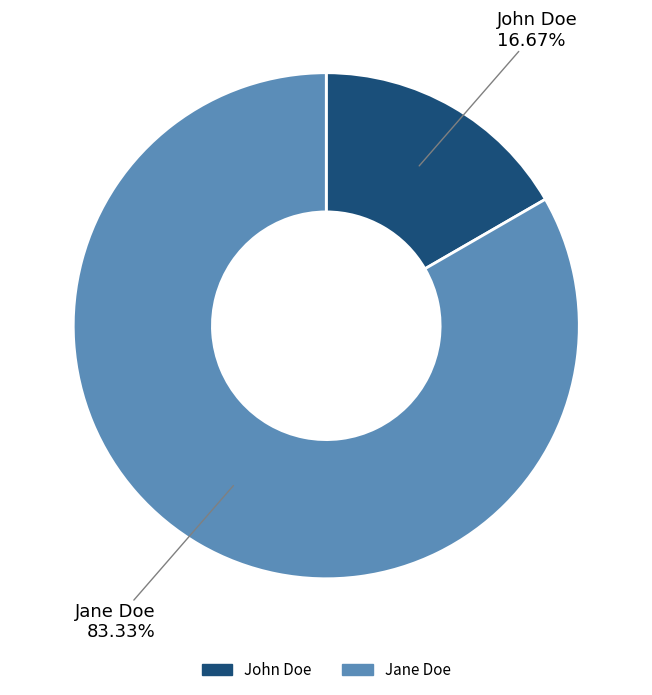

Rank the categories by value from highest to lowest.

Jane Doe, John Doe